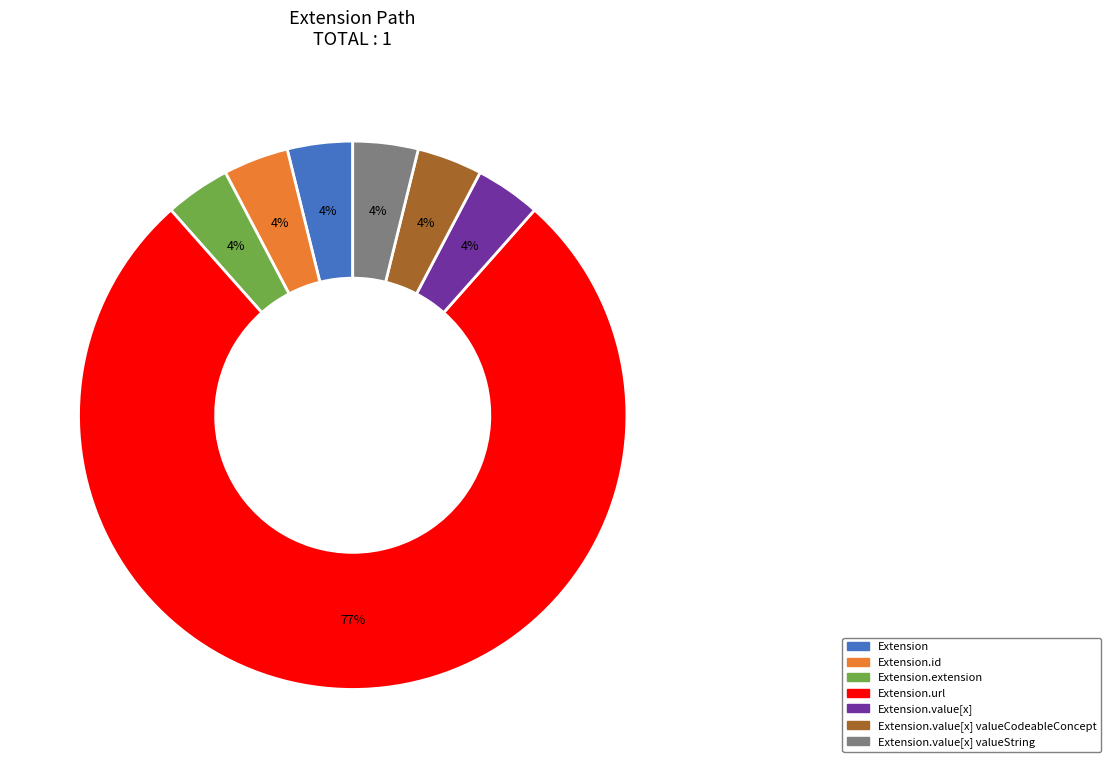

What is the ratio of the value at Extension.value[x] to the value at Extension.value[x] valueString?

1.0